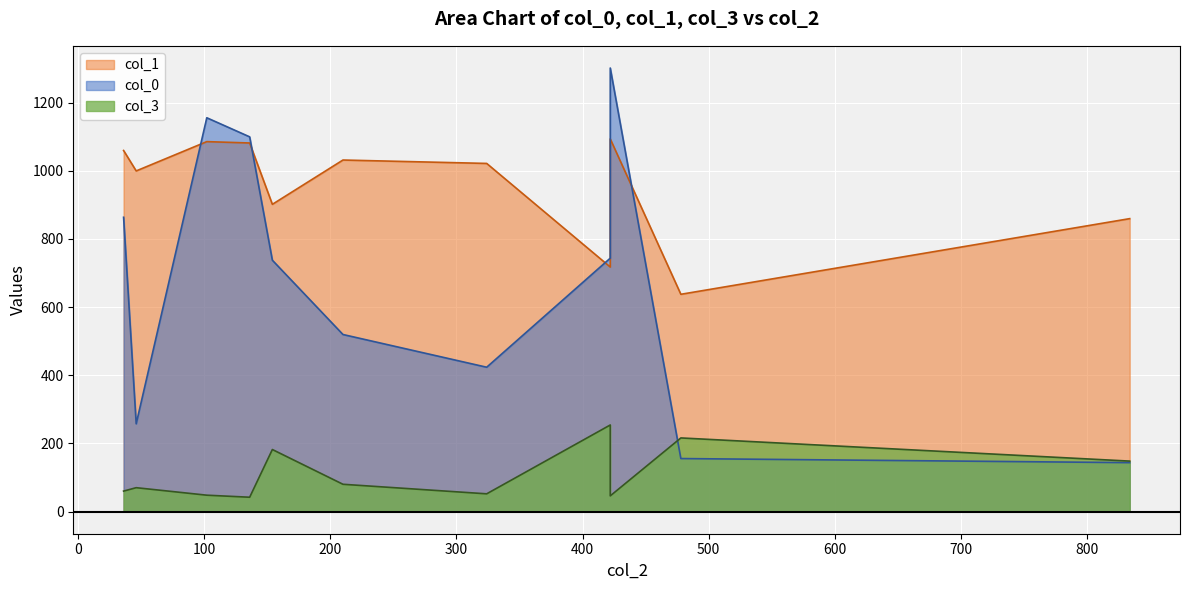

What is the value of the col_3 point at the 9th from the left?

42.0